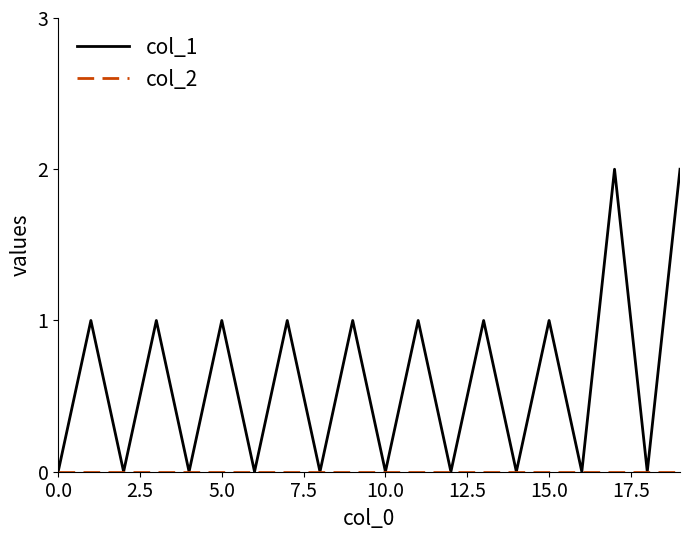

Which series has the widest spread of values?

col_1